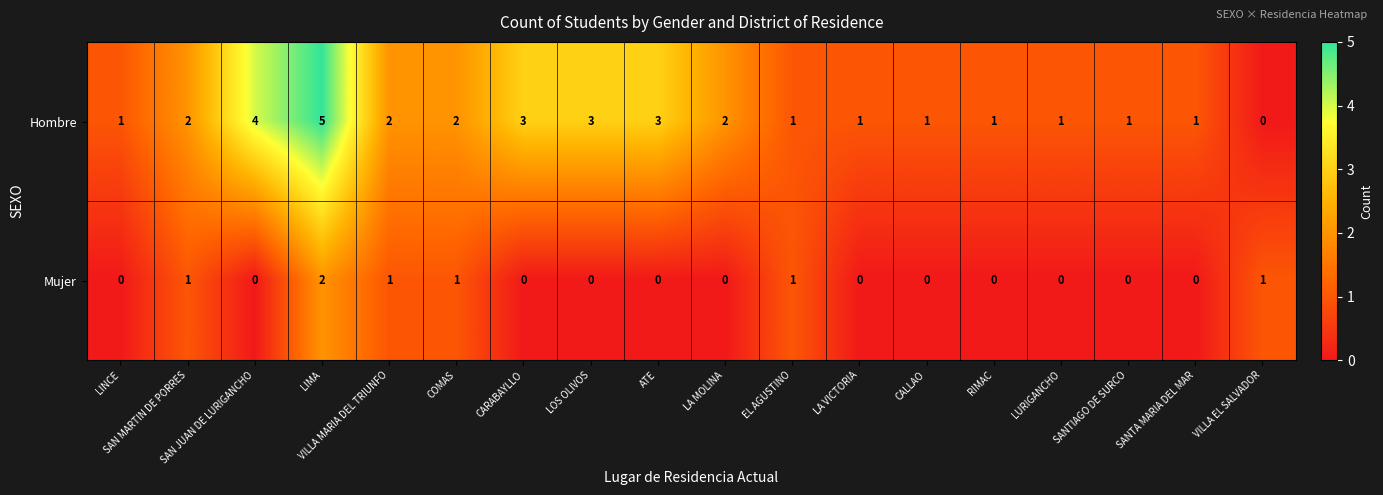

Which series has the largest range (max minus min)?

Hombre